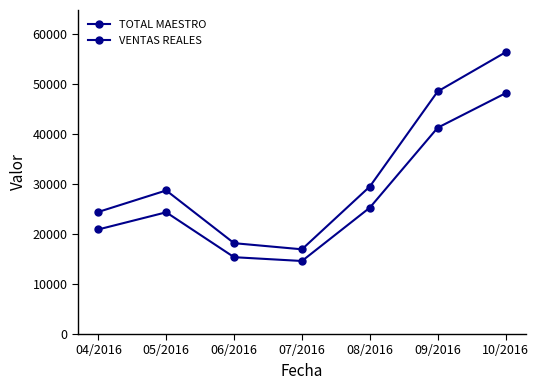

Which category has the highest value across all series?

10/2016